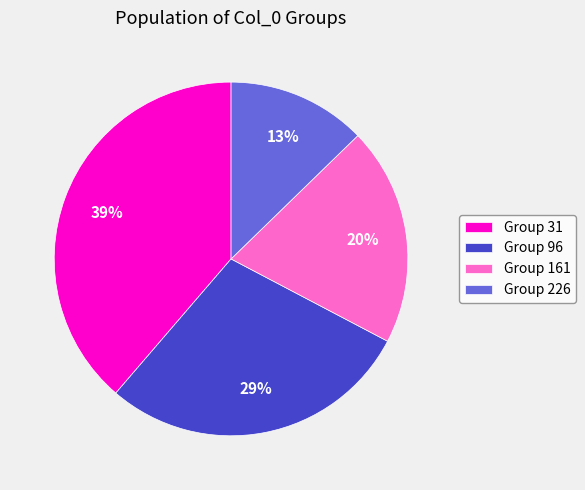

To the nearest percent, what is the average slice percentage?

25%